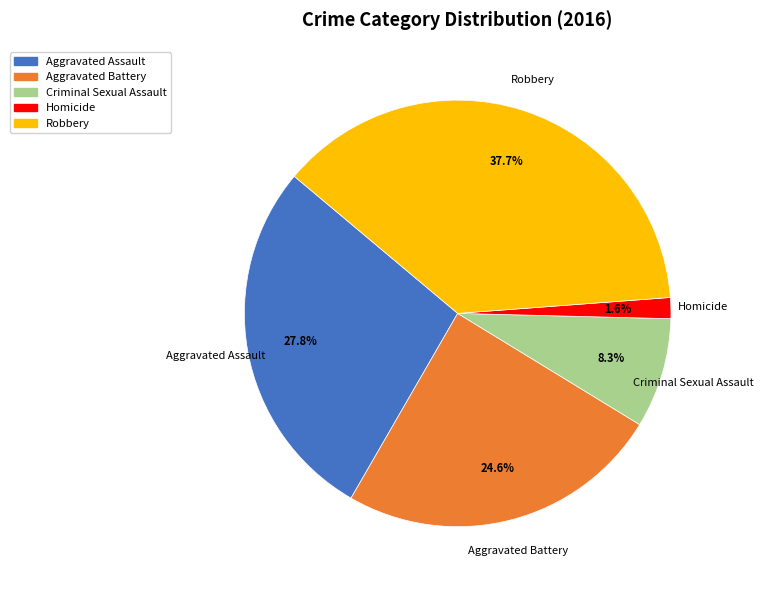

Is Aggravated Assault the majority of the pie?

No